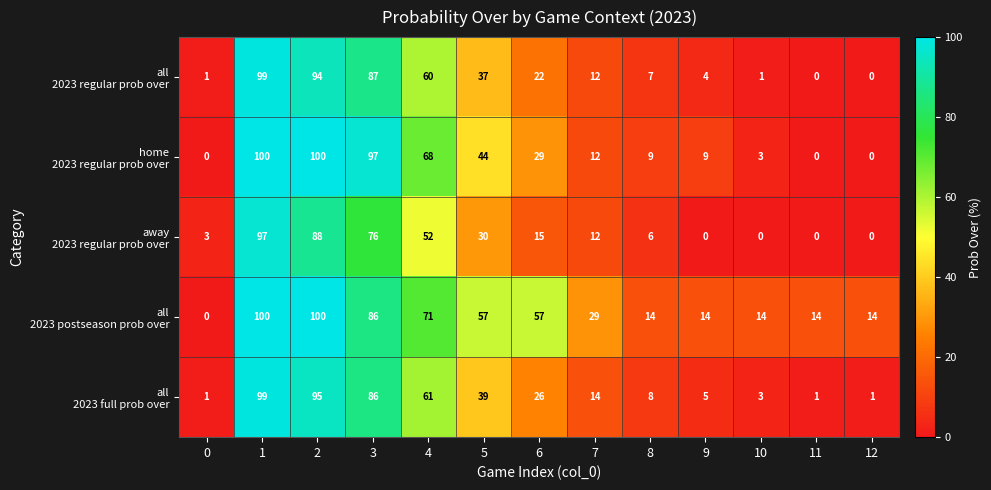

What is the total value across all series at 12?

15